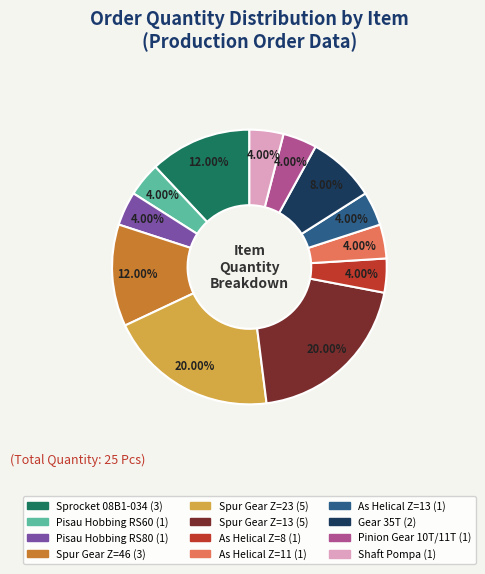

Is there any slice that represents more than half of the pie?

No